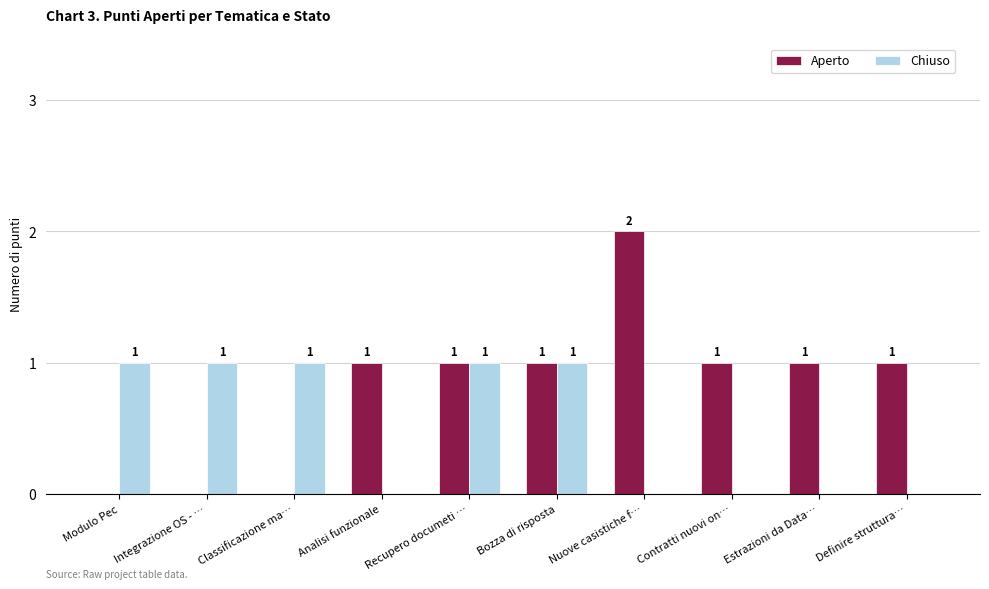

Reading left to right, transcribe all the data shown in this chart.

Aperto: 0	0	0	1	1	1	2	1	1	1
Chiuso: 1	1	1	0	1	1	0	0	0	0